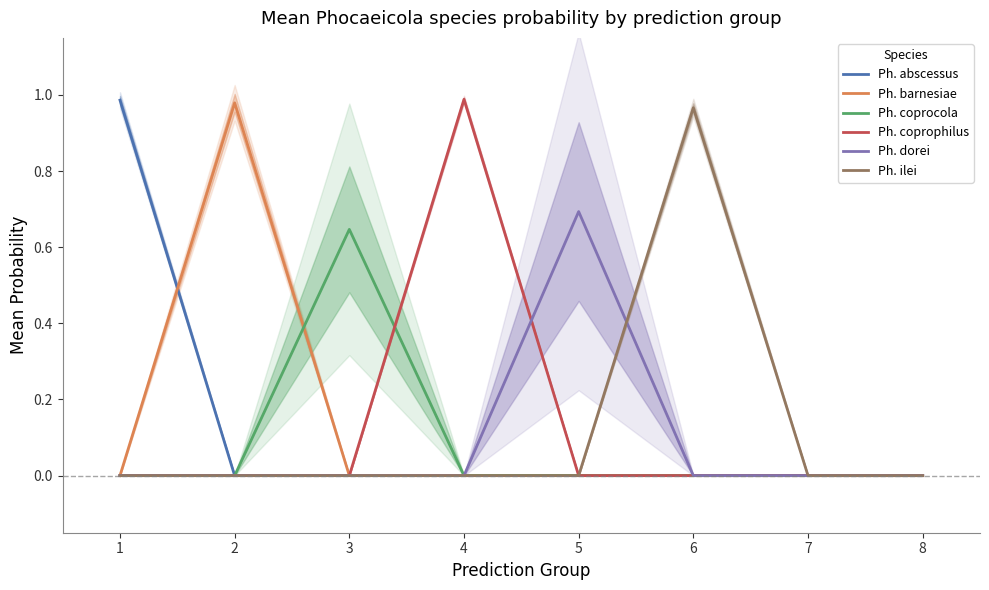

At which category is the sum across all series the highest?

4